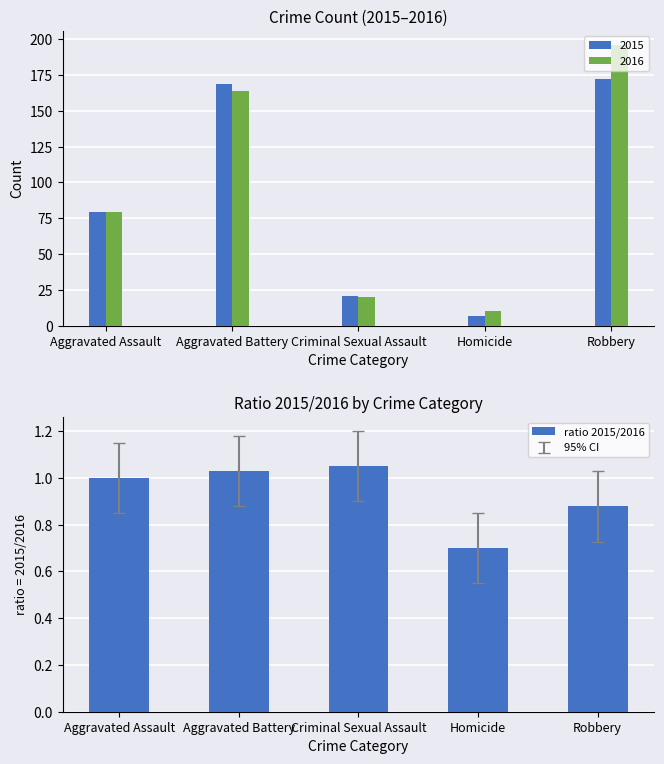

At which category does the chart reach its minimum across all series?

Homicide